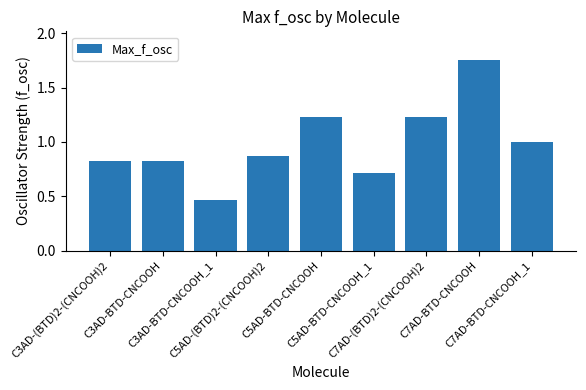

What is the label of the 5th bar from the left?

C5AD-BTD-CNCOOH